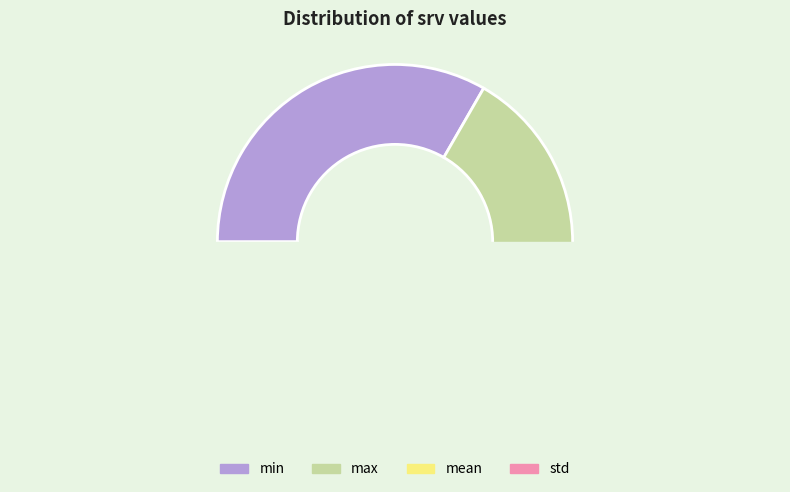

What percentage do min and mean together represent?

66.7%